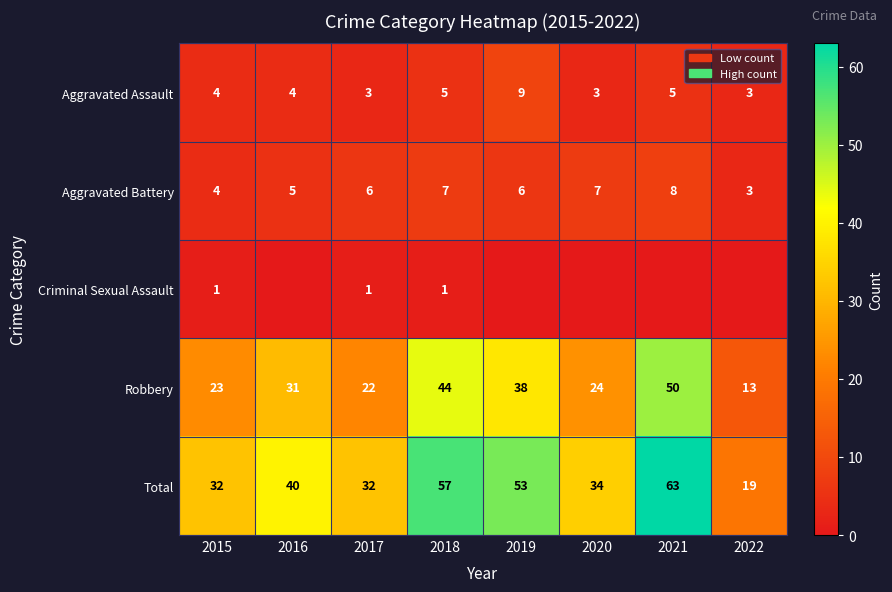

Which label corresponds to the smallest value in the chart?

2016